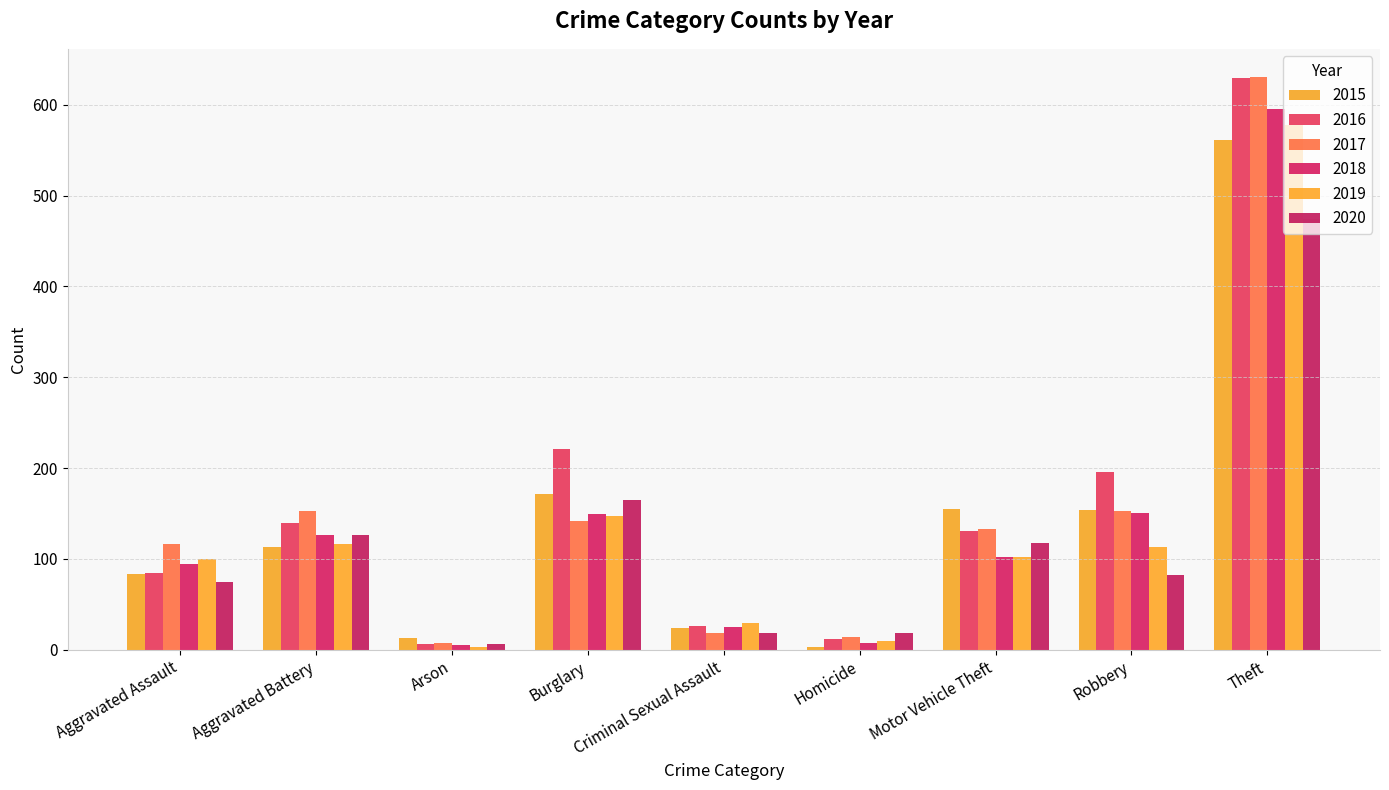

Which series has the widest spread of values?

2016